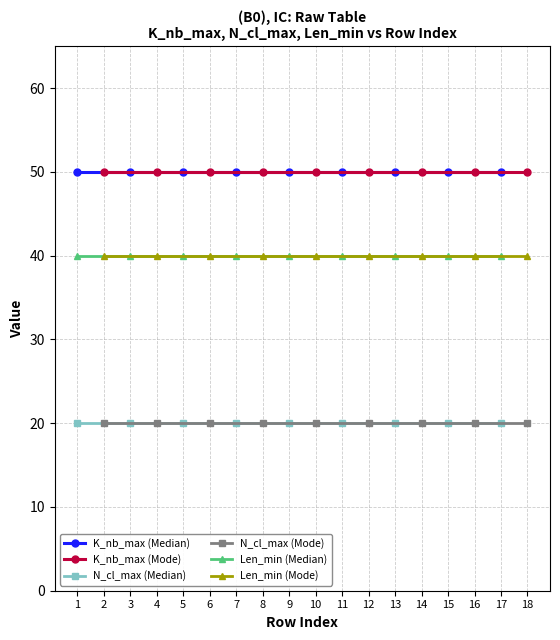

Does the chart display data point markers on the line(s)?

Yes